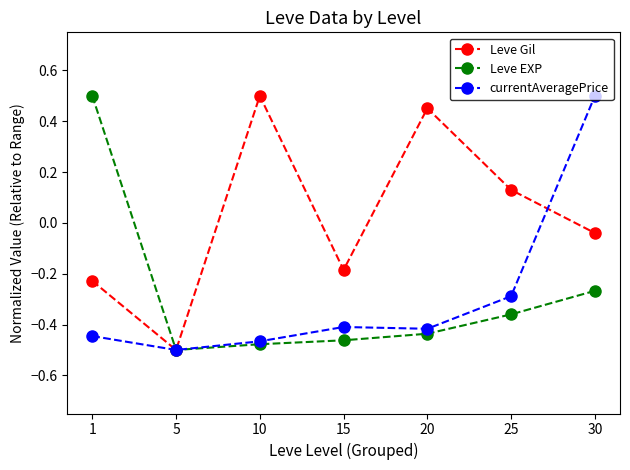

At which category does currentAveragePrice reach its first local peak?

15